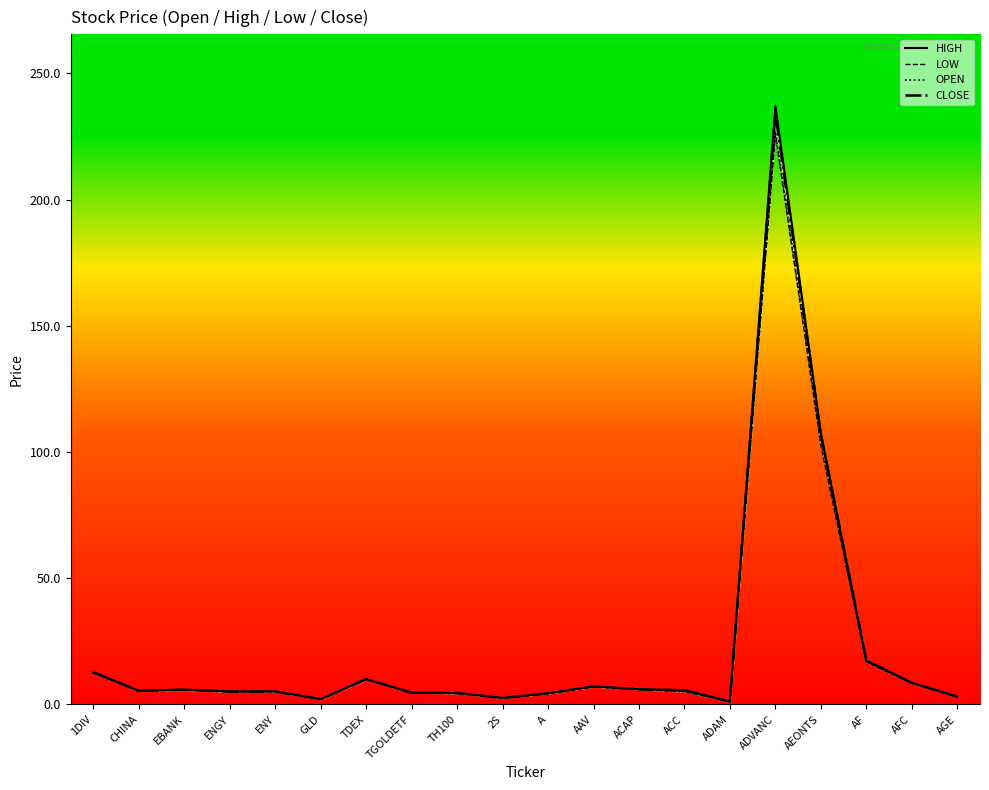

Which has a higher value, AAV or ENY?

AAV